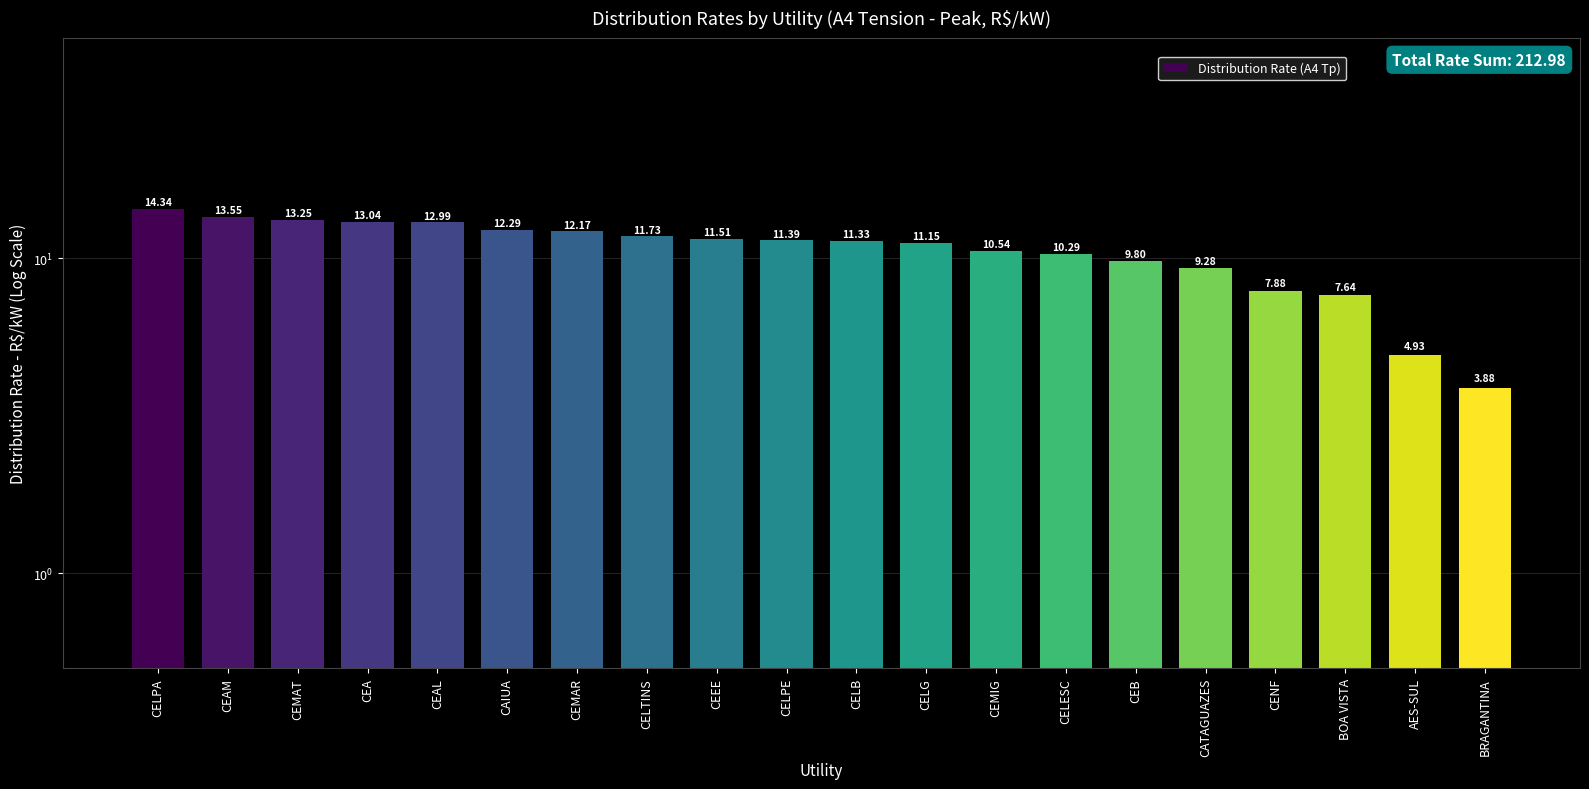

What value does the data have at CELB?

11.3